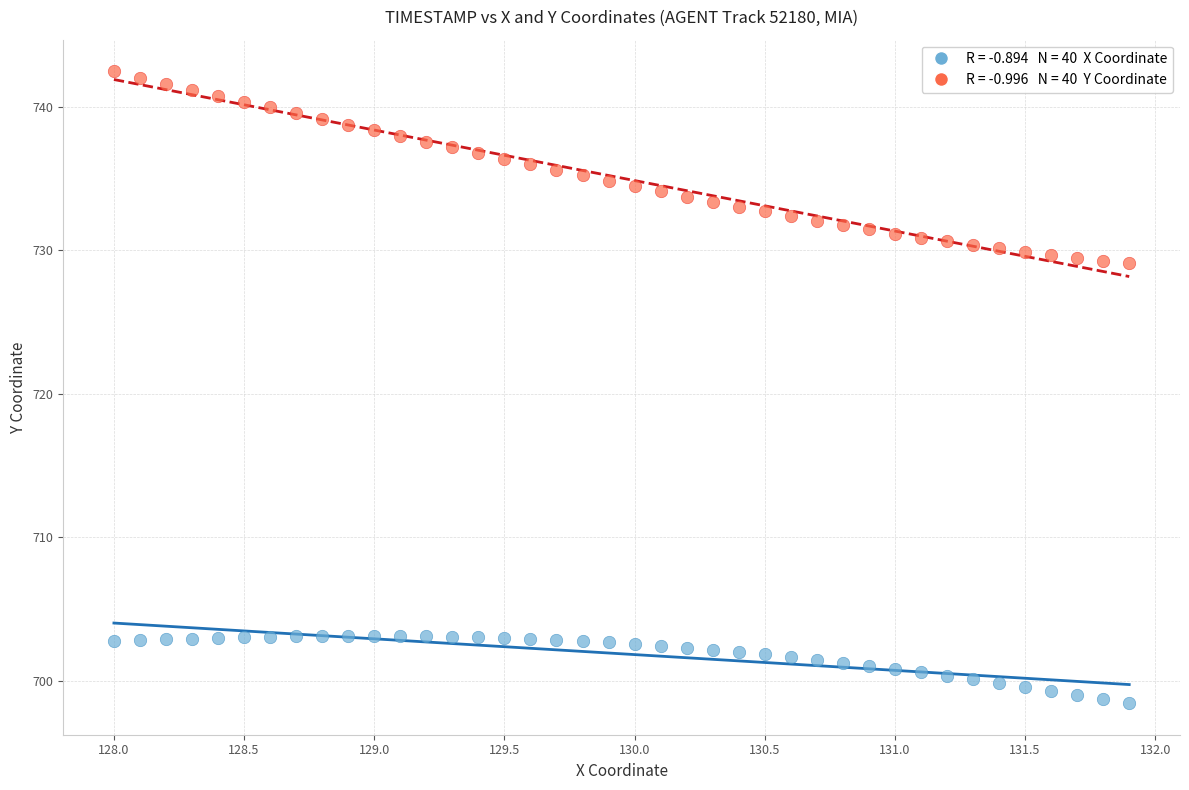

Across all data points, what is the range of X values (max minus min)?

3.9